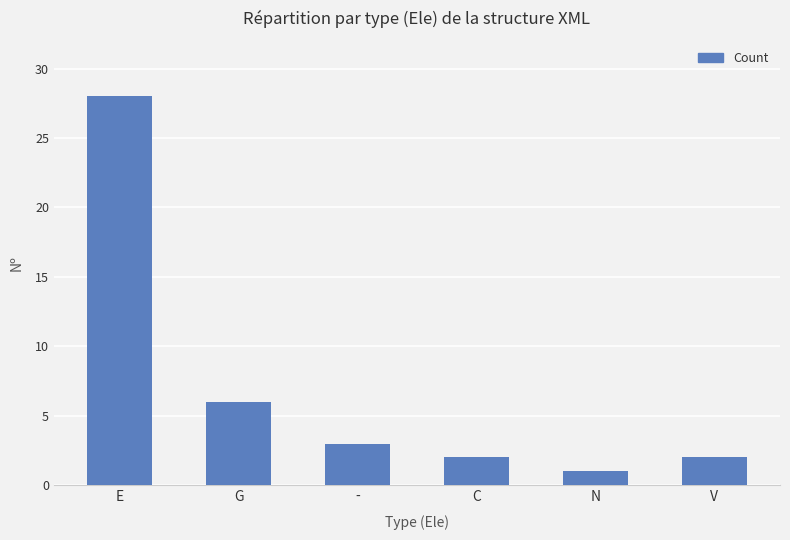

Is it true that the value at N is 1?

True